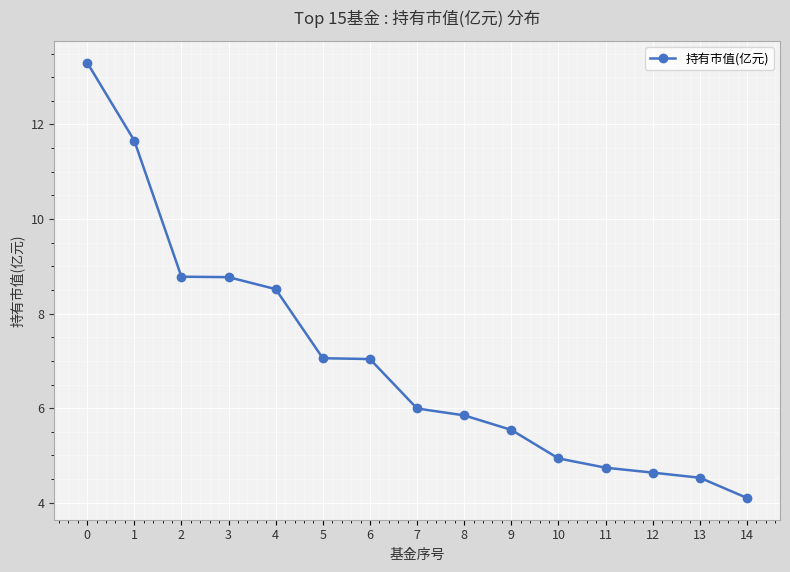

Which category has the lowest value across all series?

14